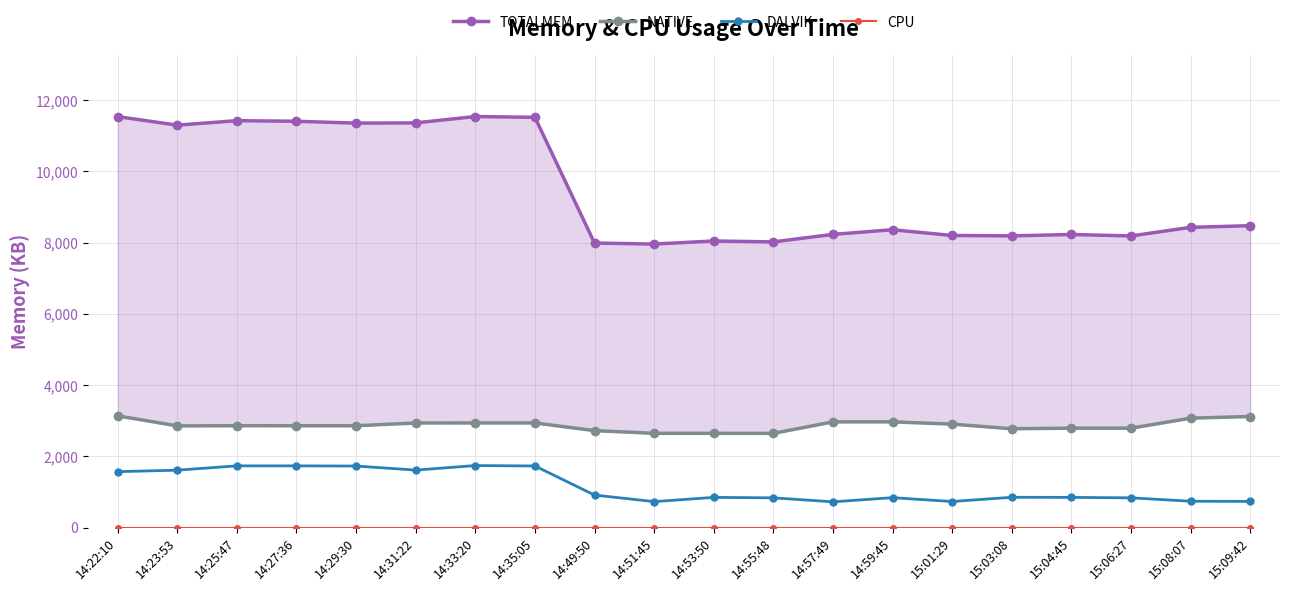

Count the number of data series in this chart.

4